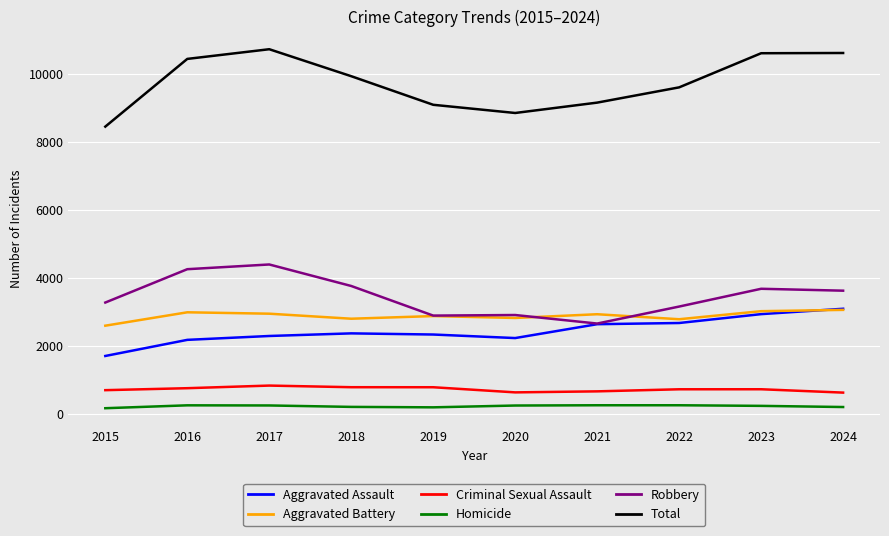

What is the difference between the Homicide values at 2024 and 2023?

34